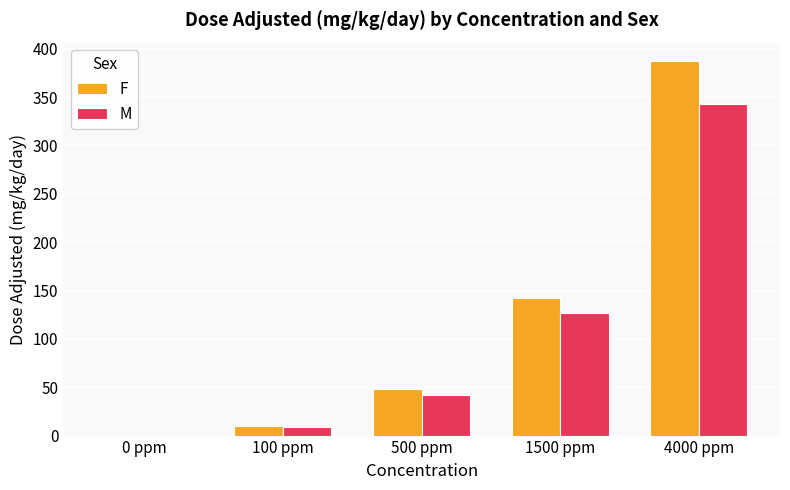

Which series changed the most between 0 ppm and 4000 ppm?

F